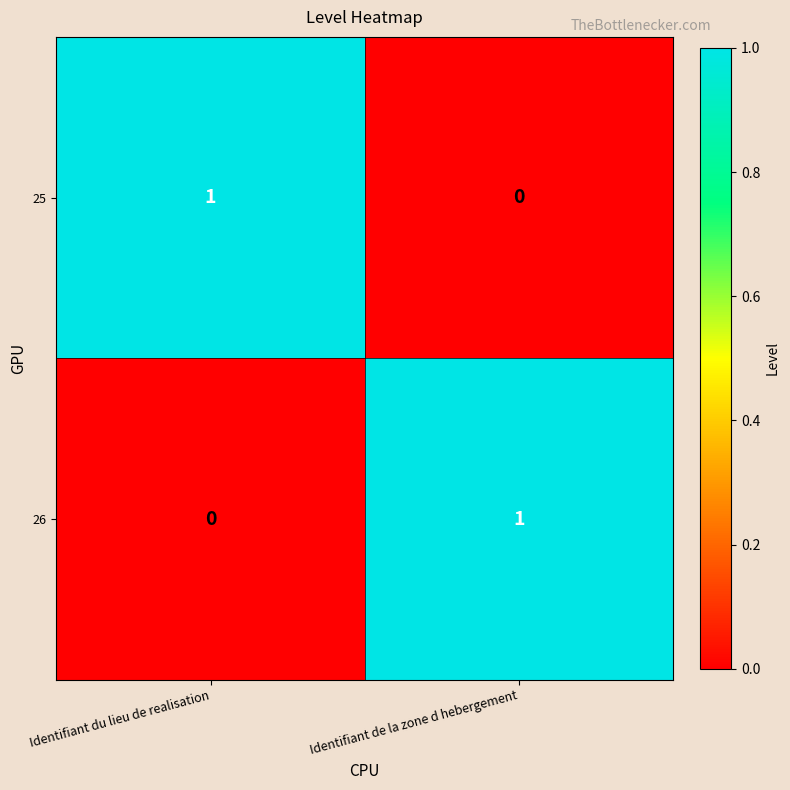

Reading left to right, transcribe all the data shown in this chart.

25: 1	0
26: 0	1